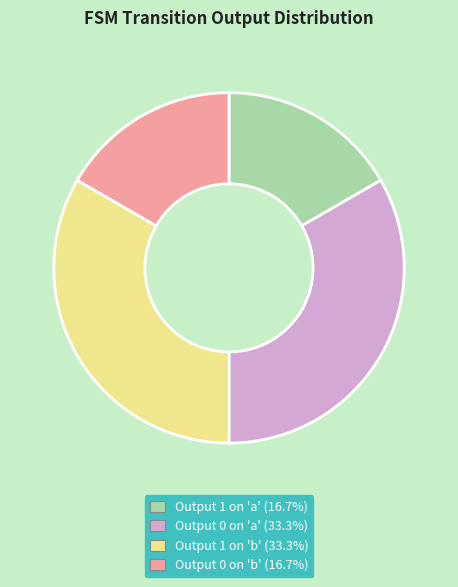

Is there any slice that represents more than half of the pie?

No